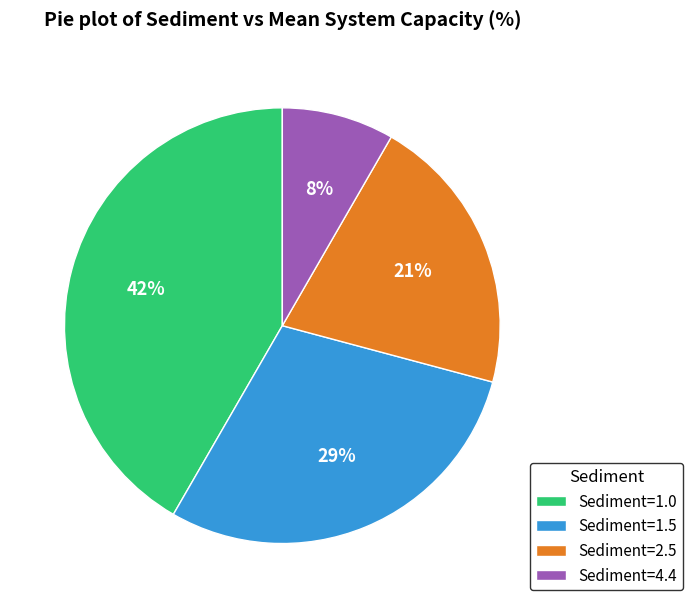

Rank the categories by value from highest to lowest.

Sediment=1.0, Sediment=1.5, Sediment=2.5, Sediment=4.4